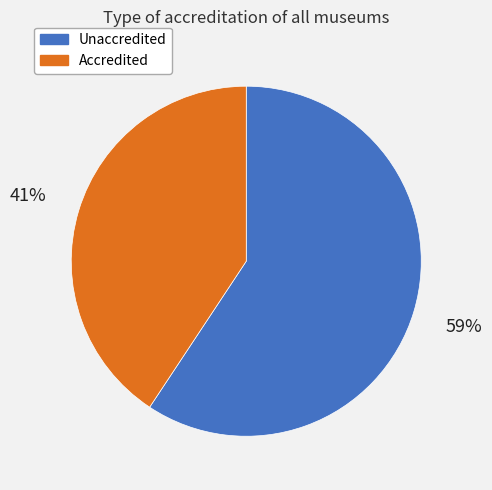

The Accredited slice represents 49% of the pie. True or false?

False